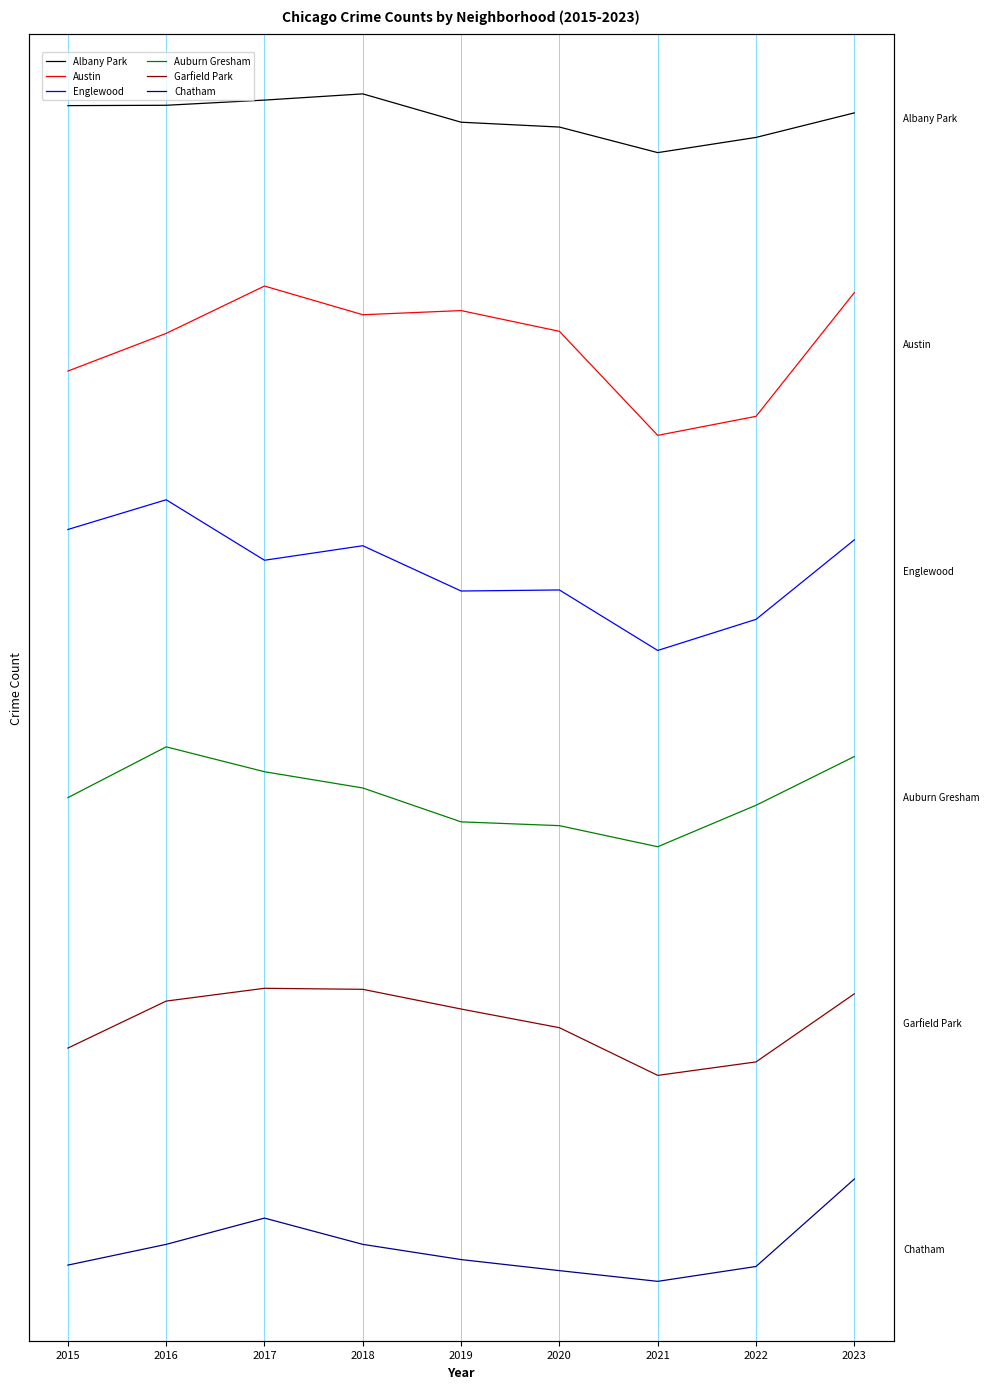

At which category does the chart reach its minimum across all series?

2021